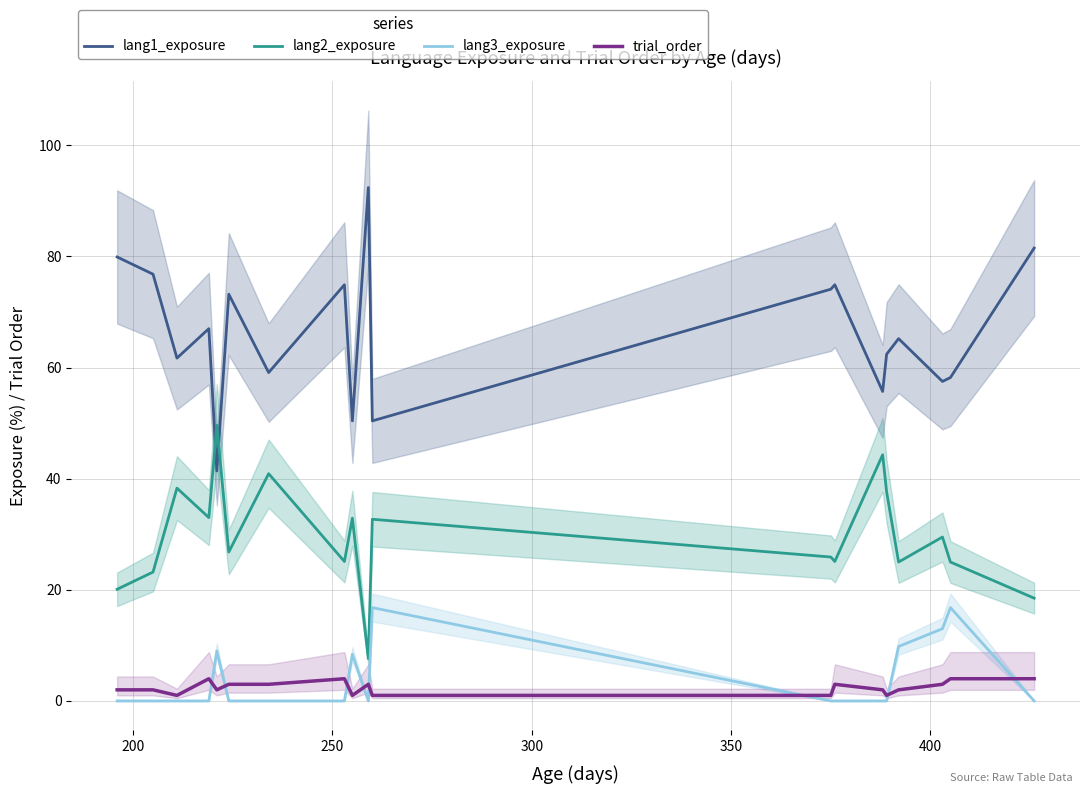

True or false: lang1_exposure and lang2_exposure intersect in this chart.

True